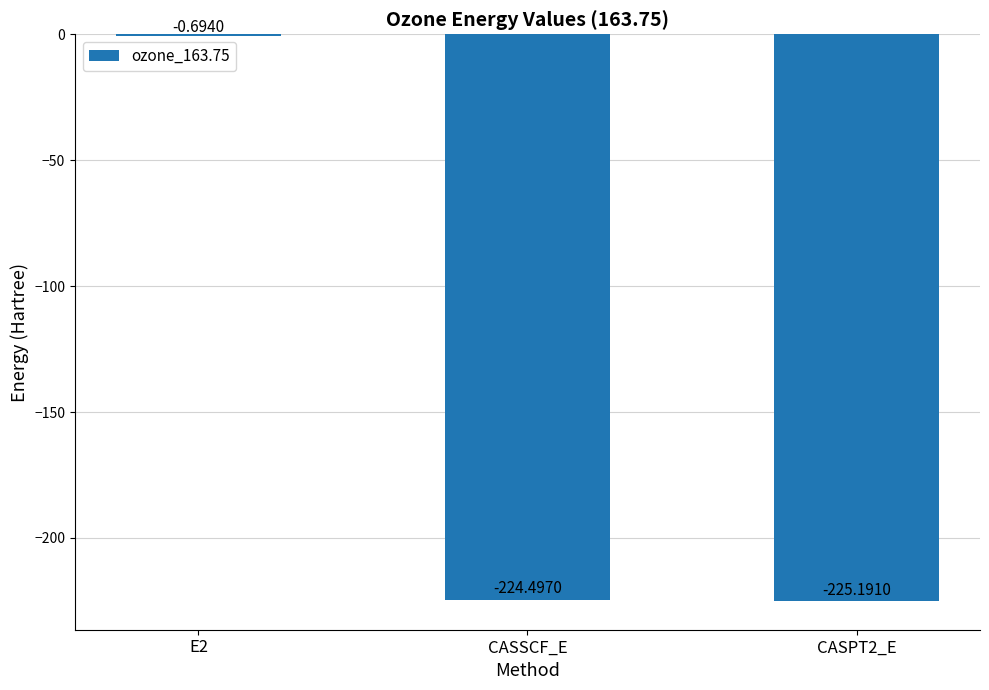

Between CASPT2_E and CASSCF_E, which is larger?

CASSCF_E